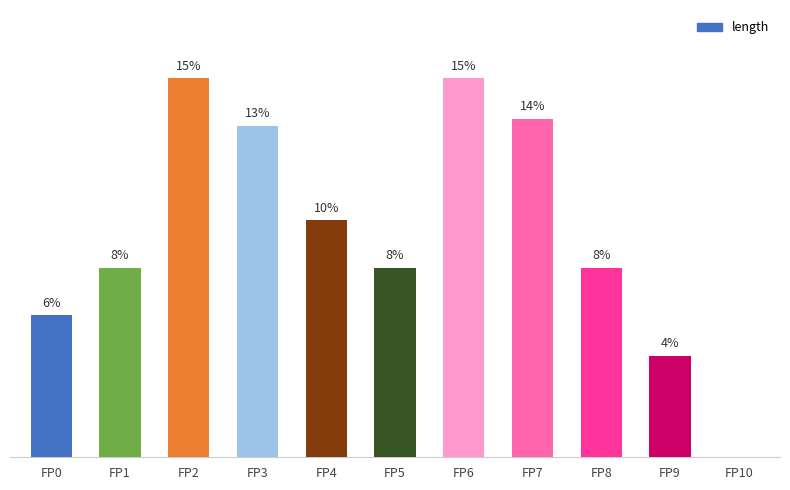

What is the ratio of the value at FP5 to the value at FP2?

0.5